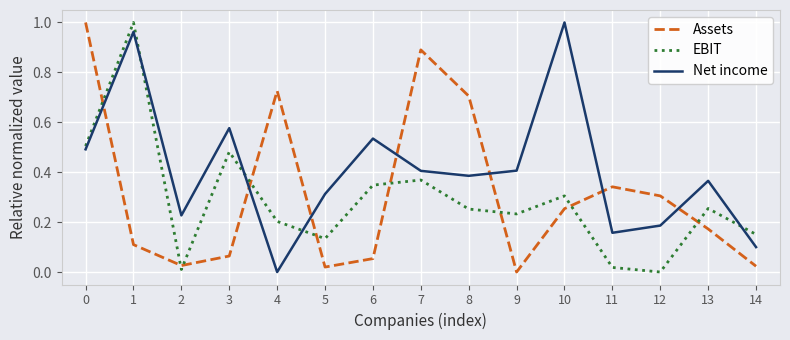

Which series has the largest total across all categories?

Net income